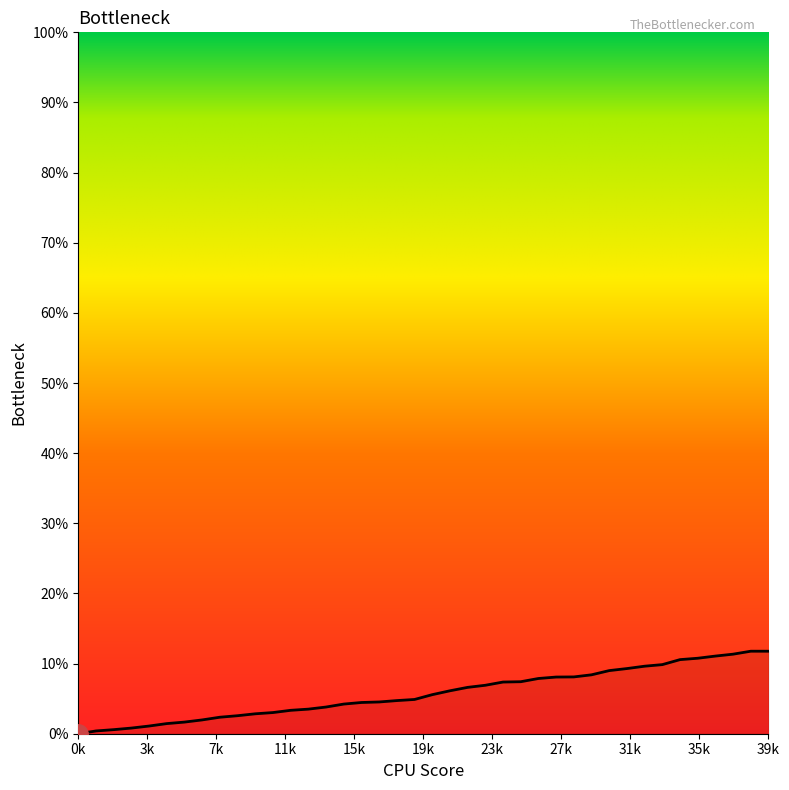

What is the average value?

6.1